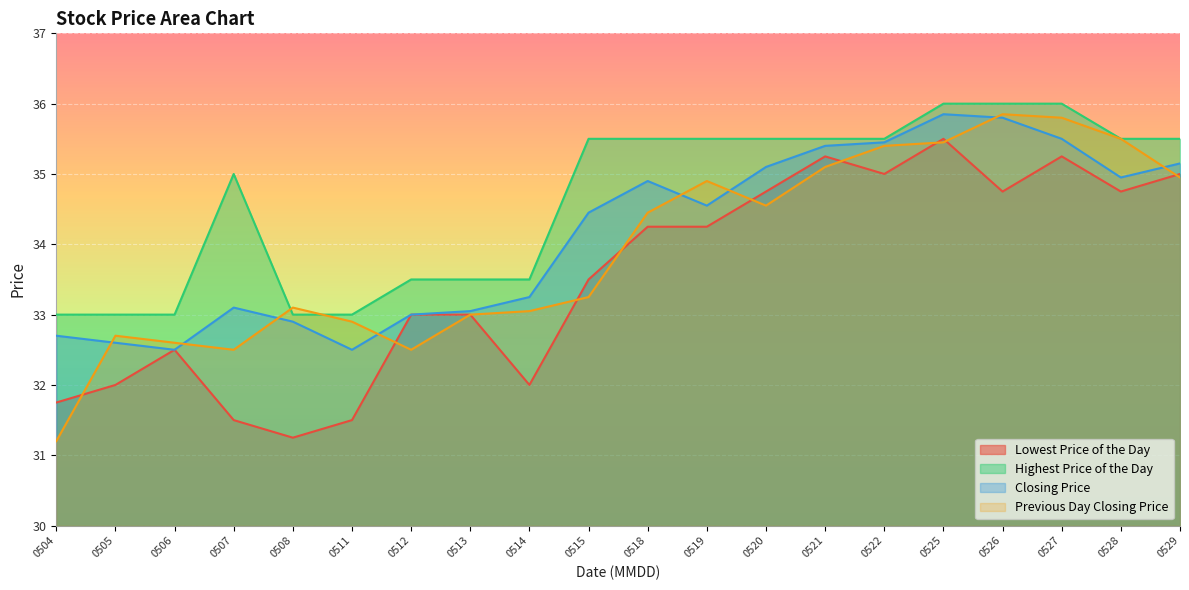

What is the sum of the Highest Price of the Day values at 0527 and 0520?

71.5